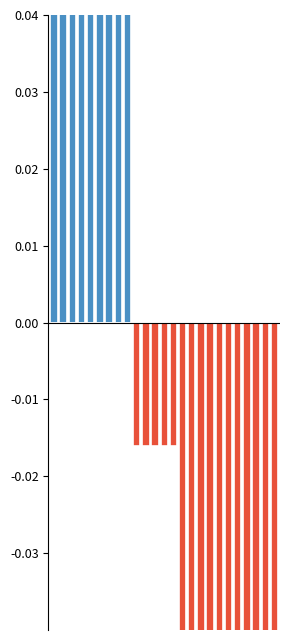

How many groups of bars are there?

25